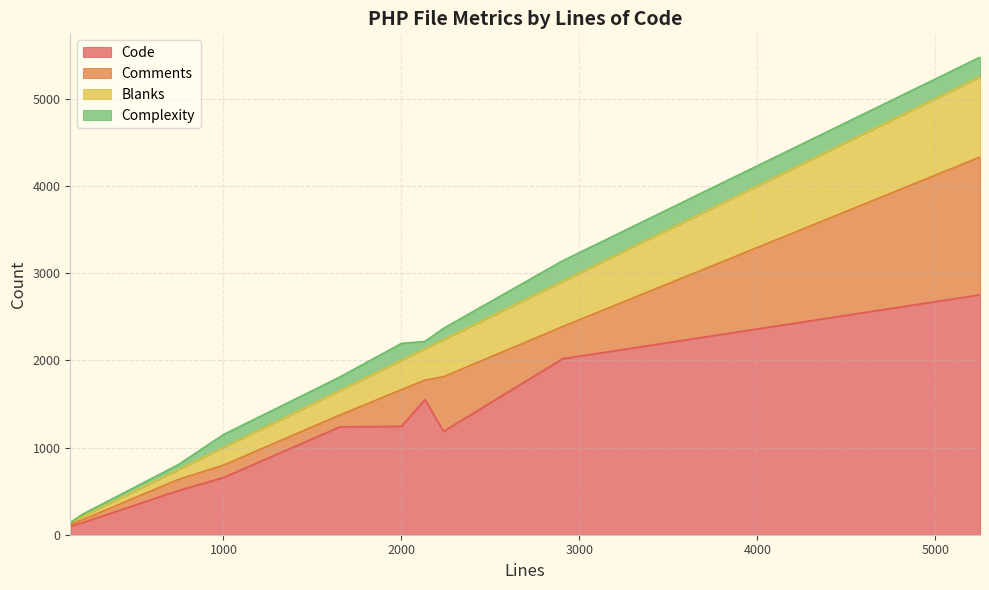

True or false: Code has a value of 1243 at 2000.

True